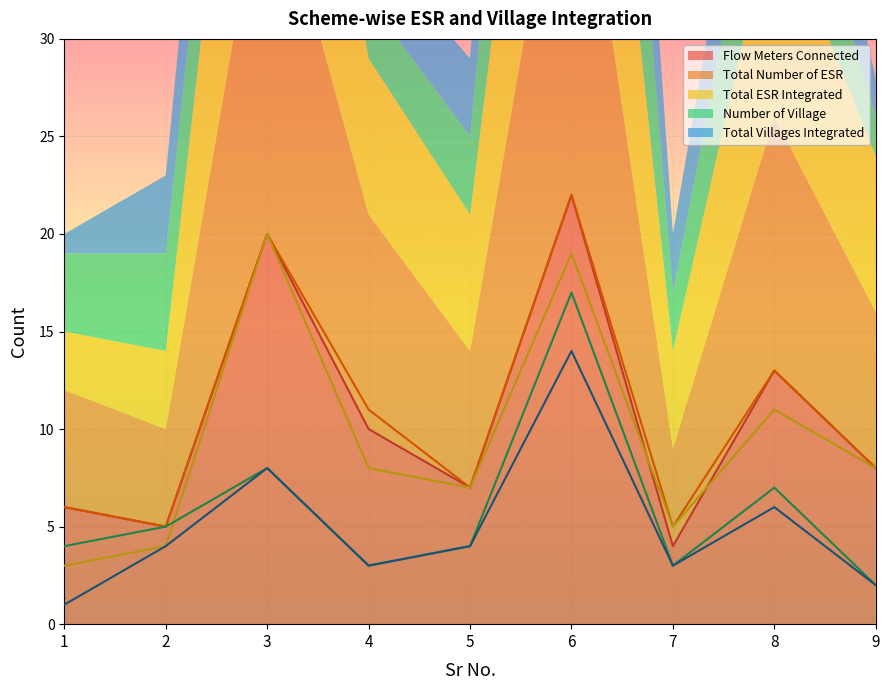

Which has a higher value, 3 or 4?

3